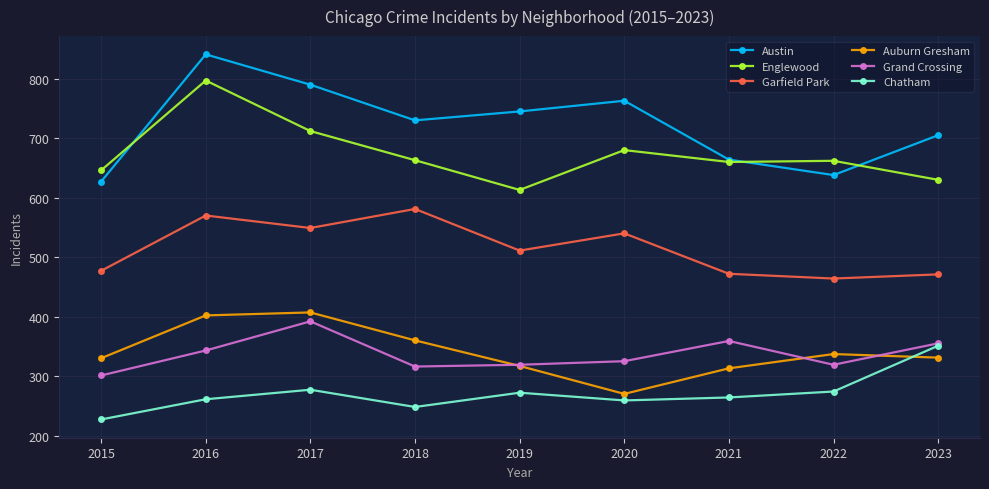

What is the difference between the maximum and second lowest values in the Englewood series?

167